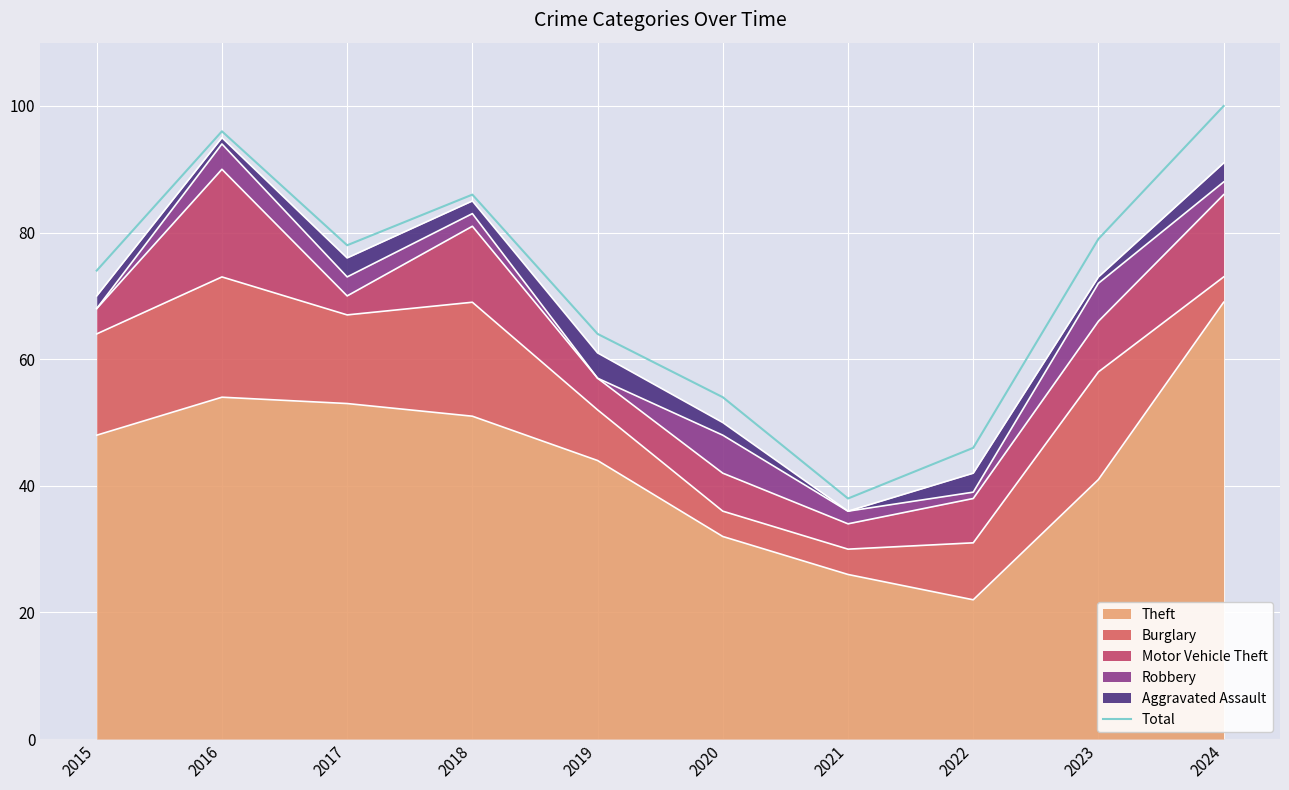

Which has a higher value, 2021 or 2018?

2018